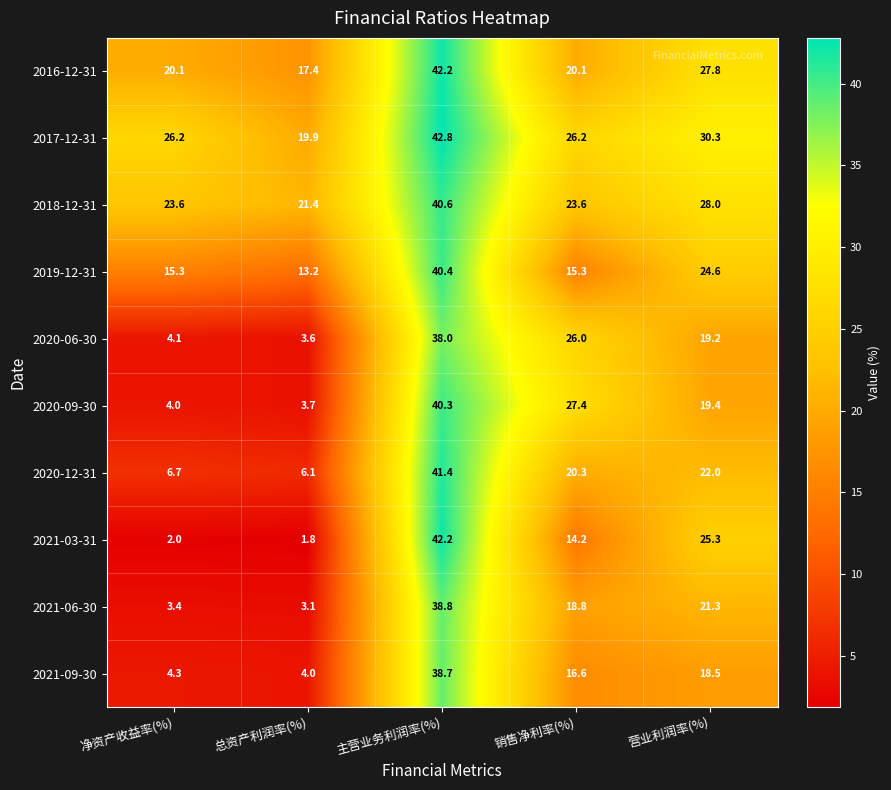

Which label corresponds to the largest value in the chart?

主营业务利润率(%)